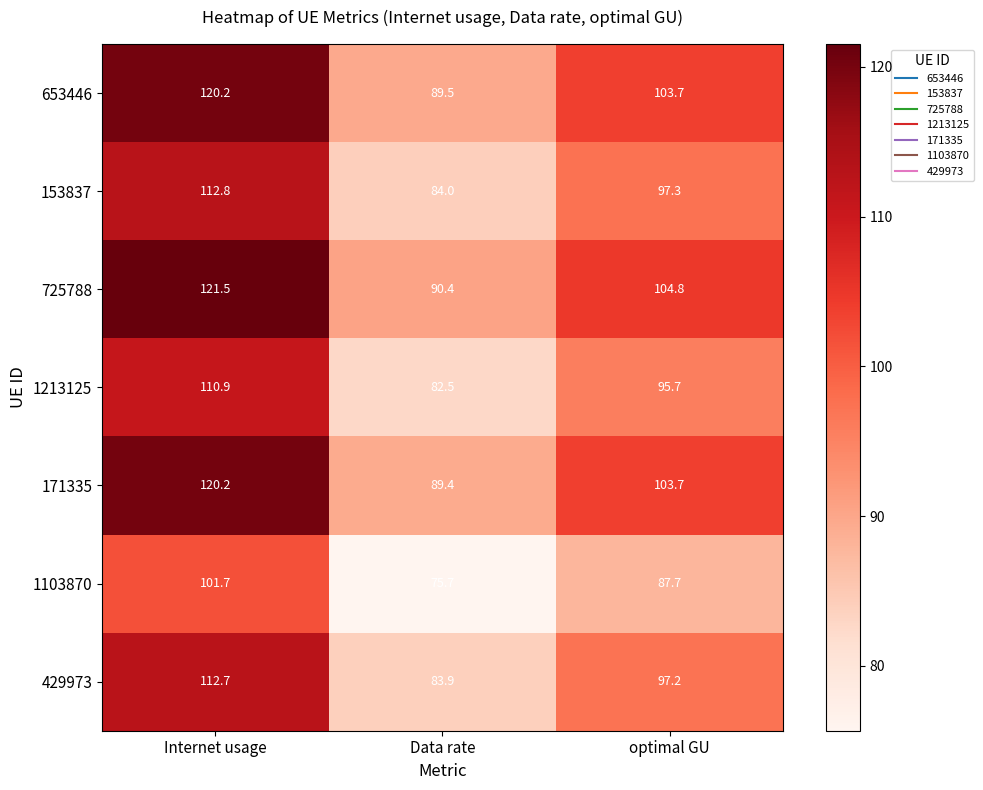

What is the sum of the 153837 values at optimal GU and Data rate?

181.3